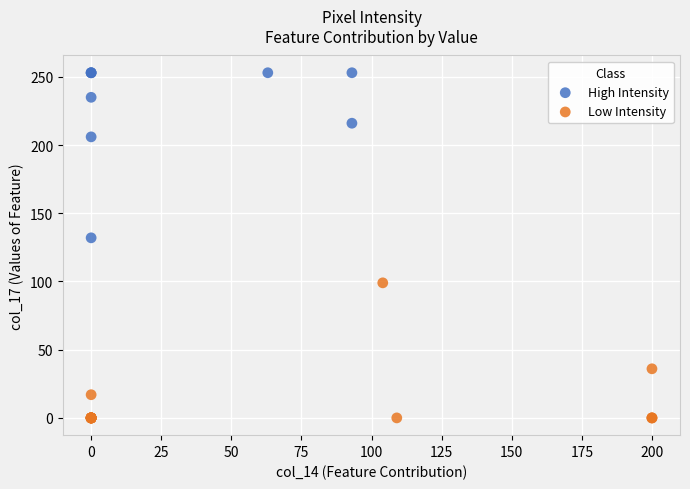

Which series contains the highest Y value?

High Intensity